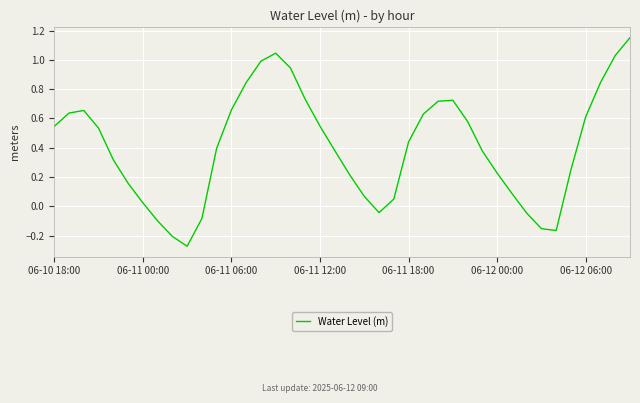

What is the difference between the maximum and minimum values?

1.4